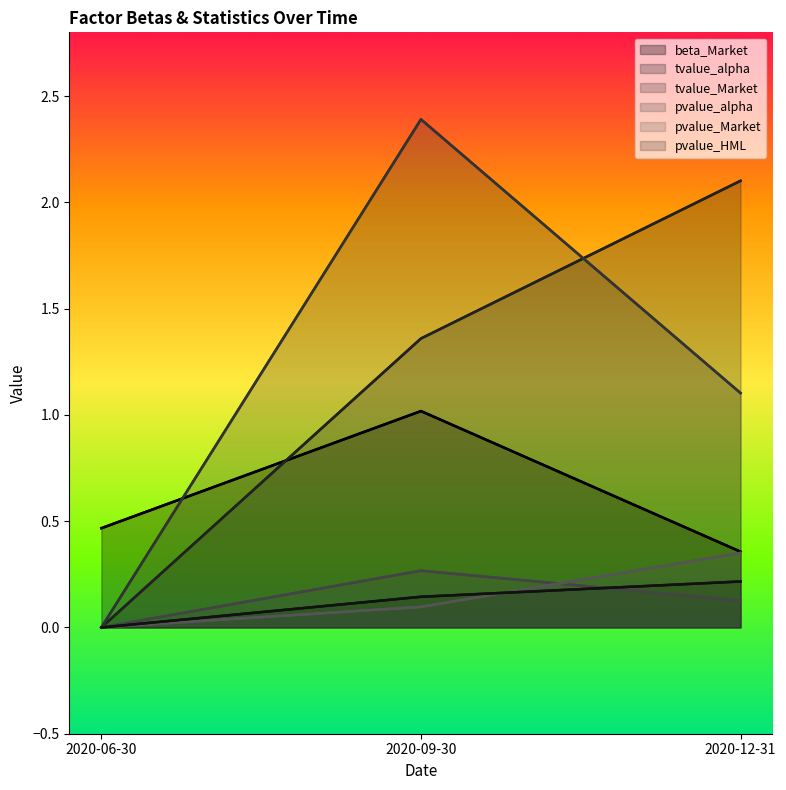

How many lines are shown in the chart?

6